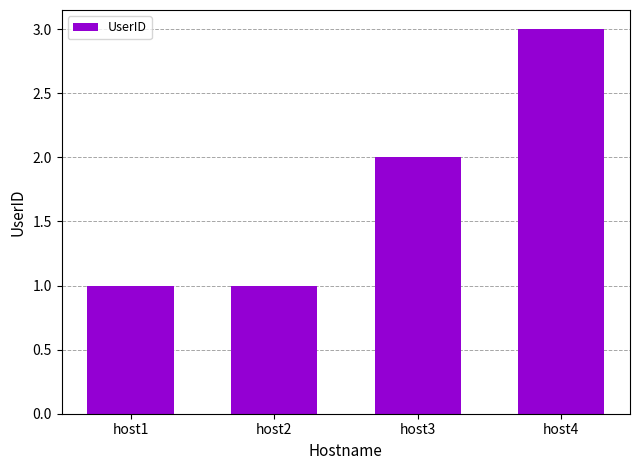

Does the chart contain any negative values?

No